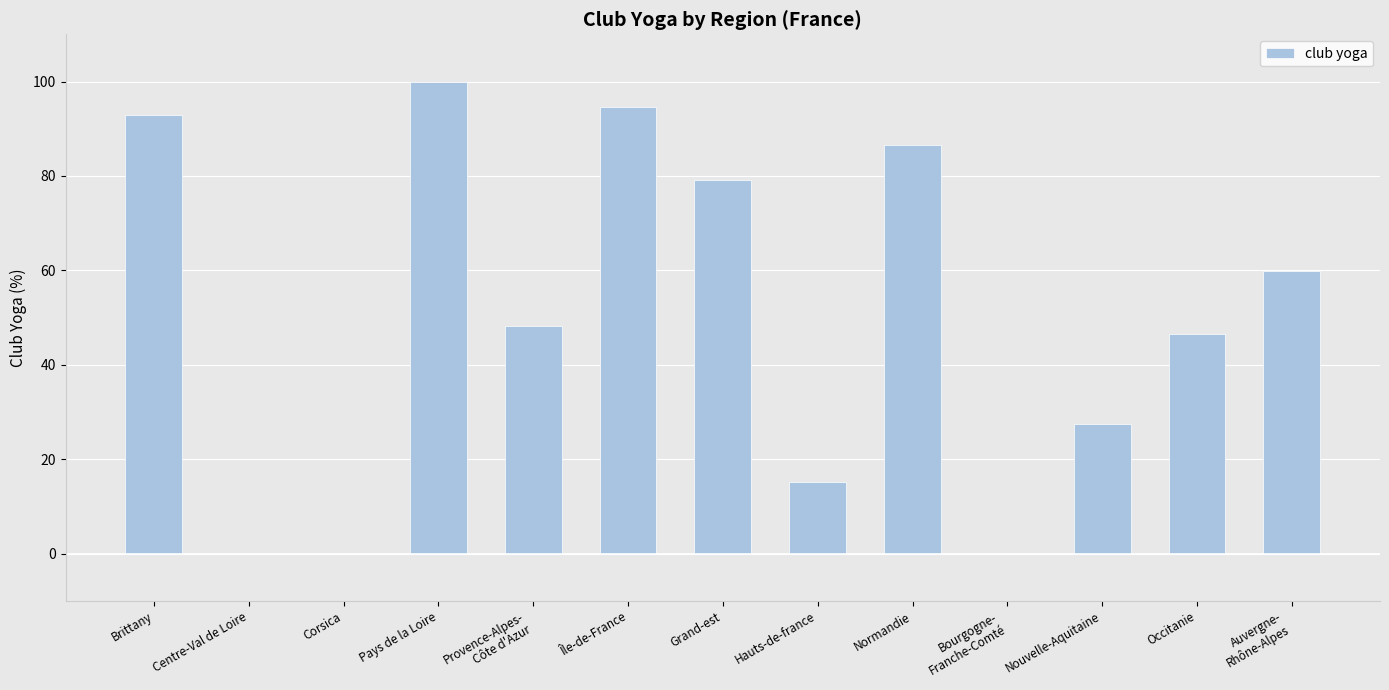

What is the greatest value displayed?

100.0